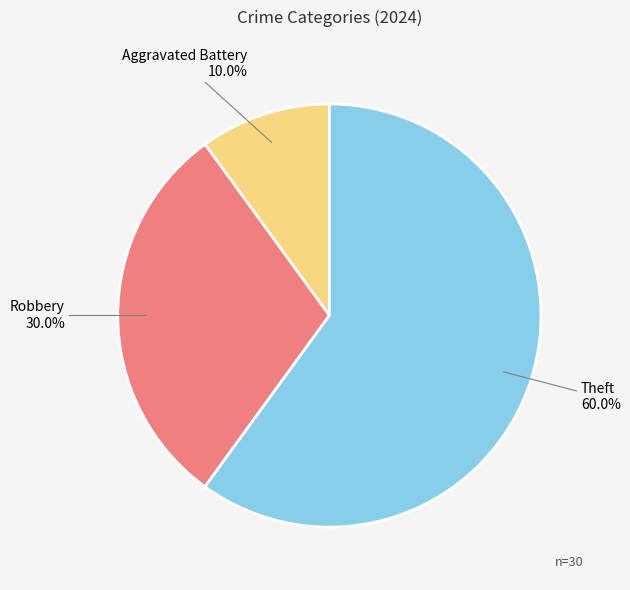

To the nearest percent, what is the difference between the largest and smallest slice percentages?

50%